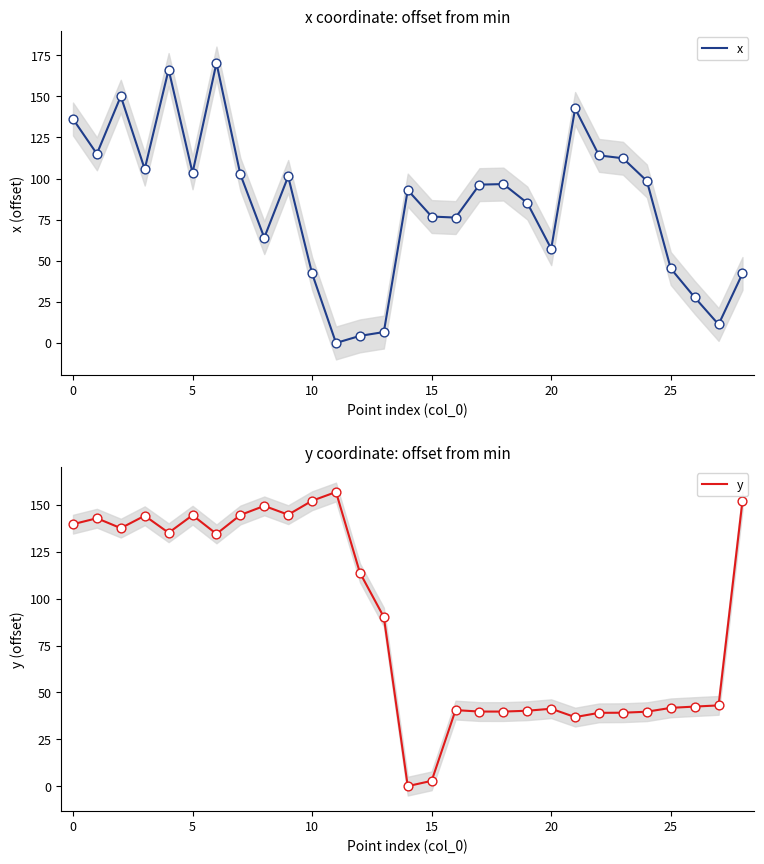

At how many categories does at least one series exceed 102?

17